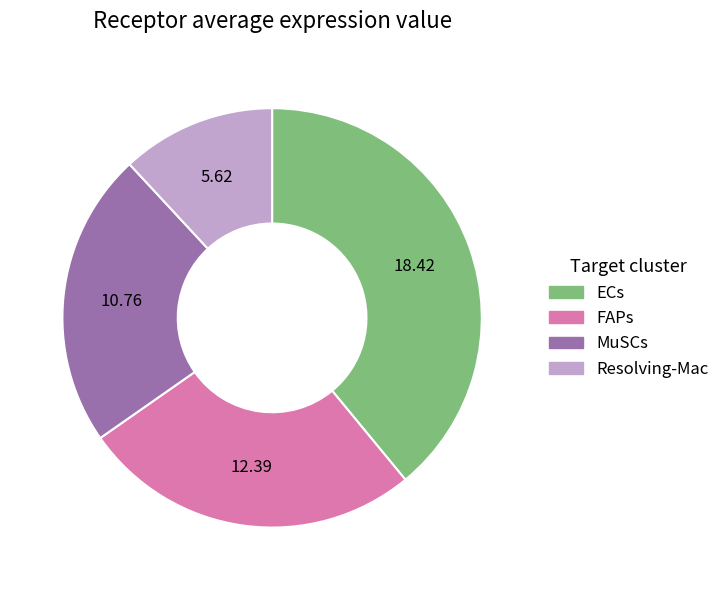

What is the largest slice in the pie chart?

ECs